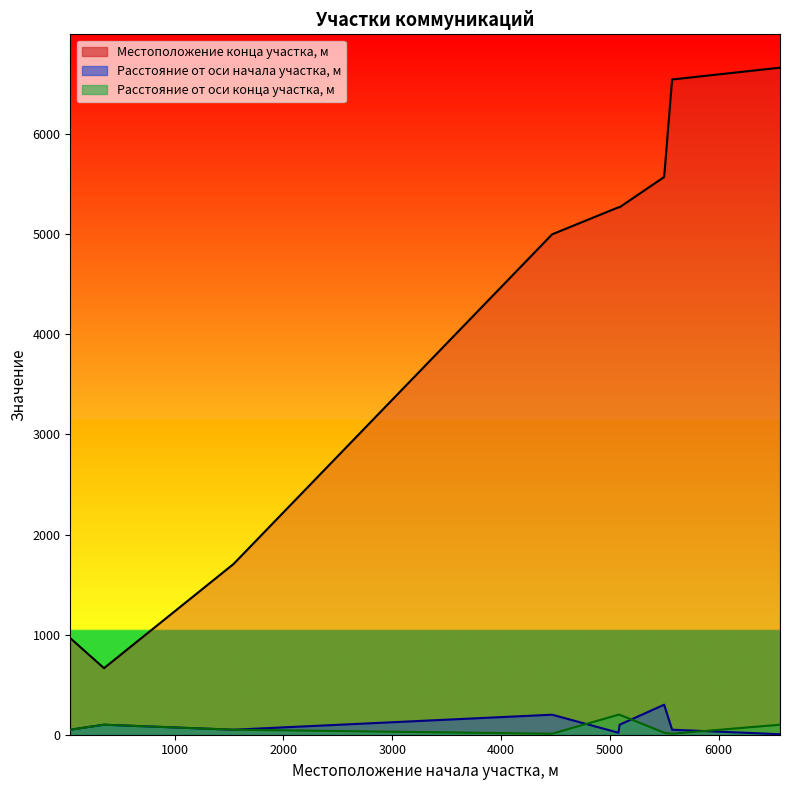

Does the chart display data point markers on the line(s)?

No